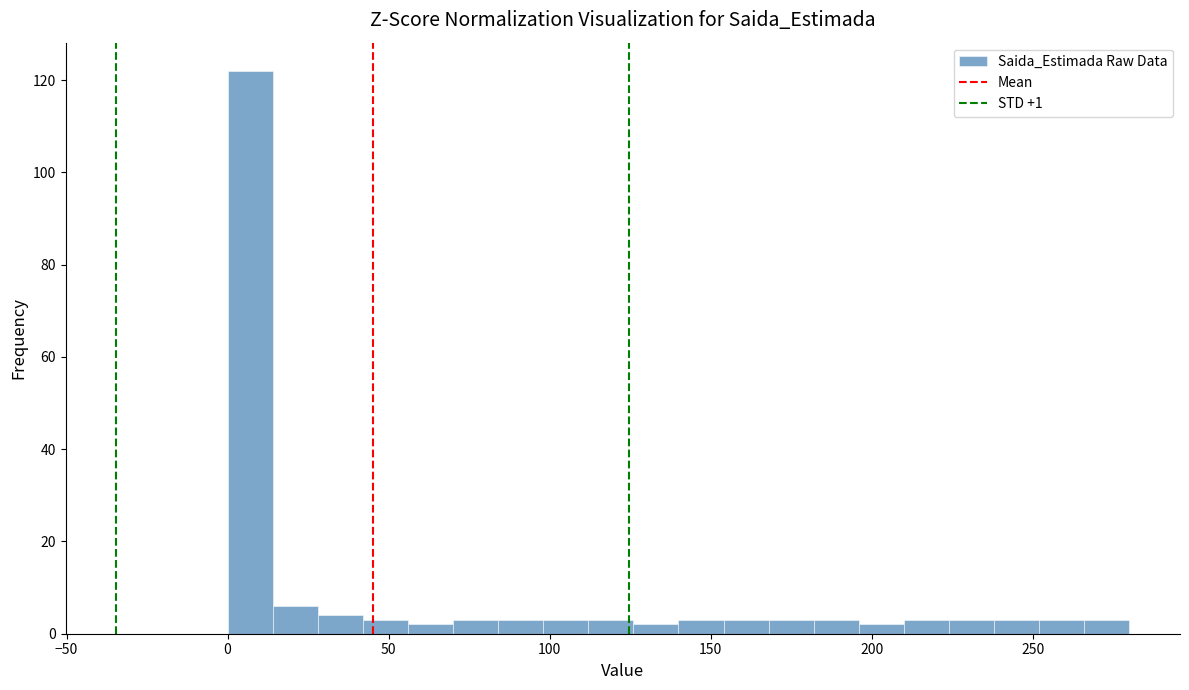

Around what value on the x-axis is the tallest bar? Give the approximate position of its centre, as read against the axis.

5